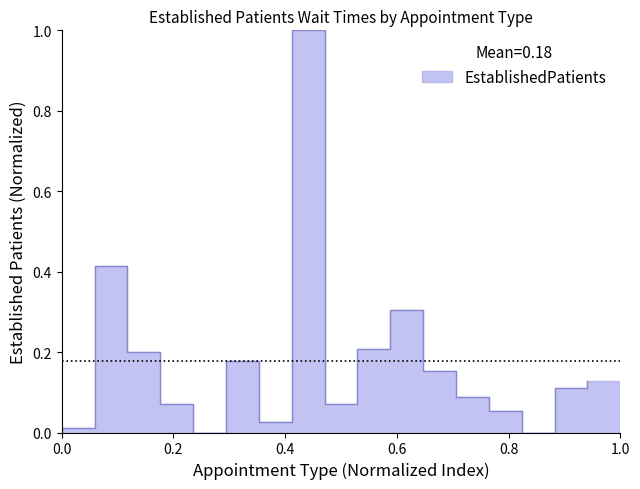

What is the maximum value shown in the chart?

1.0